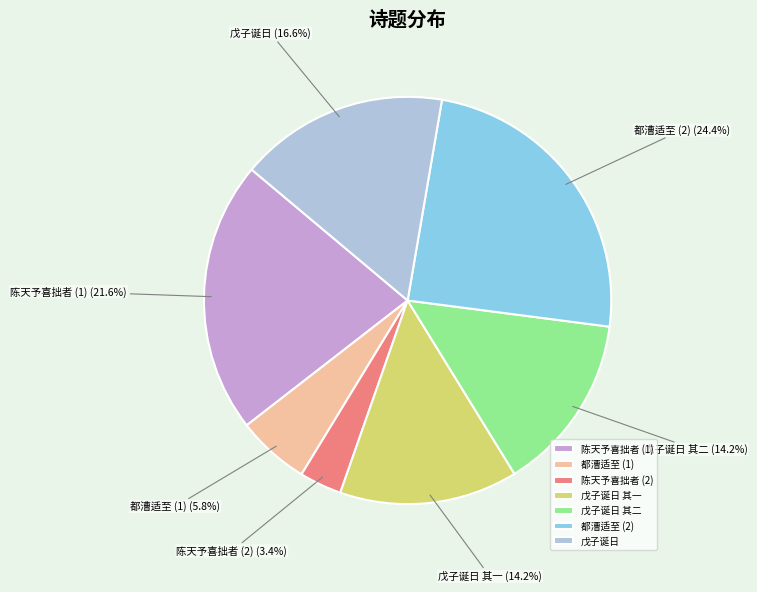

Combined, do 都漕适至 (1) and 陈天予喜拙者 (2) account for over 50%?

No